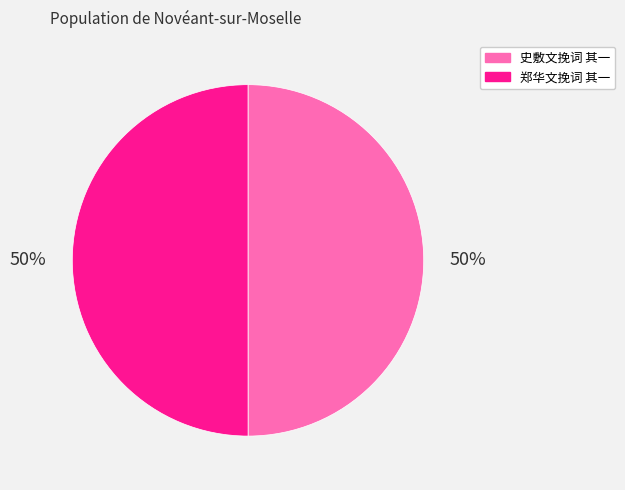

To the nearest percent, what is the combined percentage of 郑华文挽词 其一 and 史敷文挽词 其一?

100%